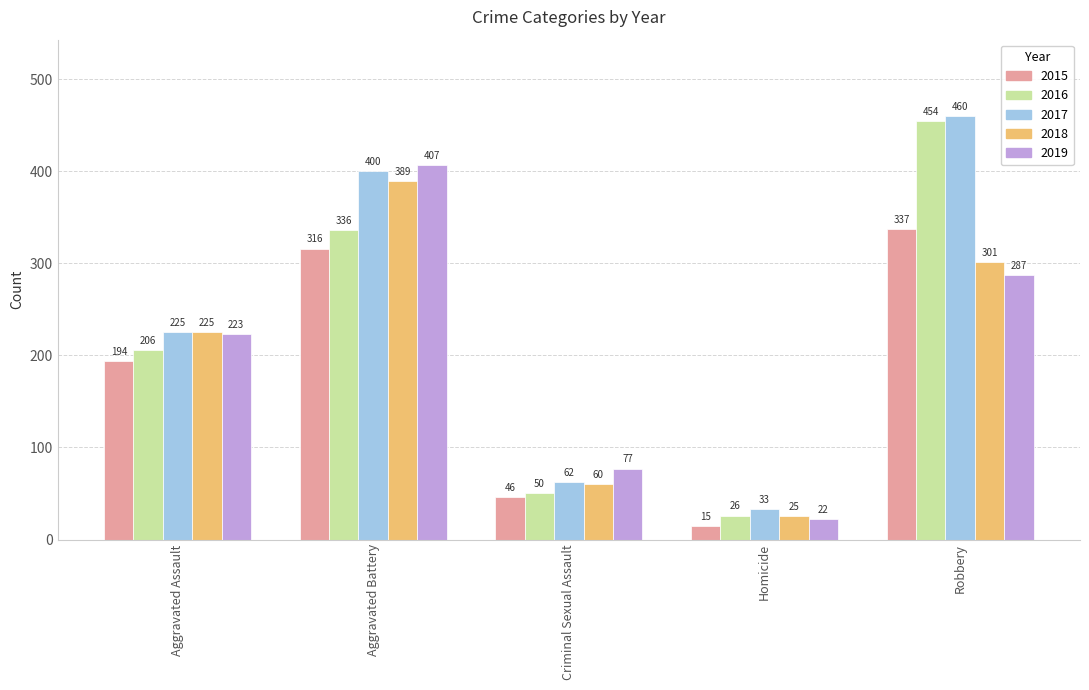

Which series has the largest range (max minus min)?

2016